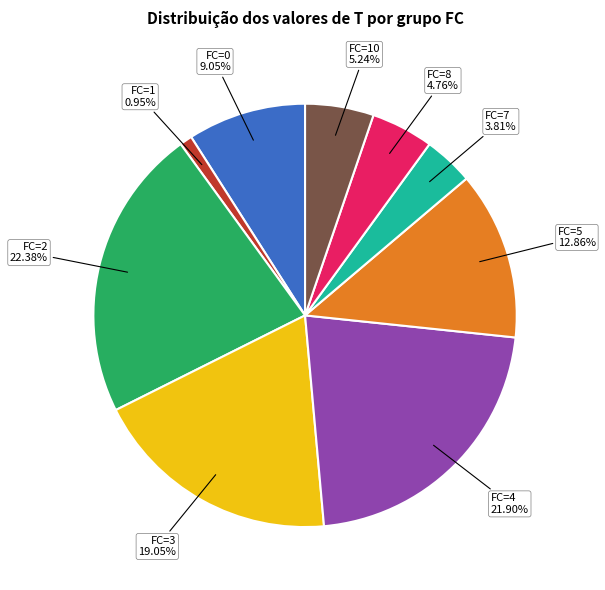

How many slices are in this pie chart?

9